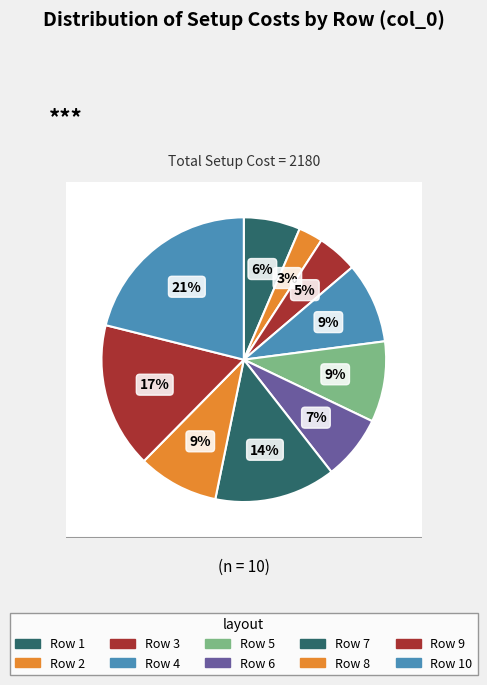

How many segments does this pie chart have?

10